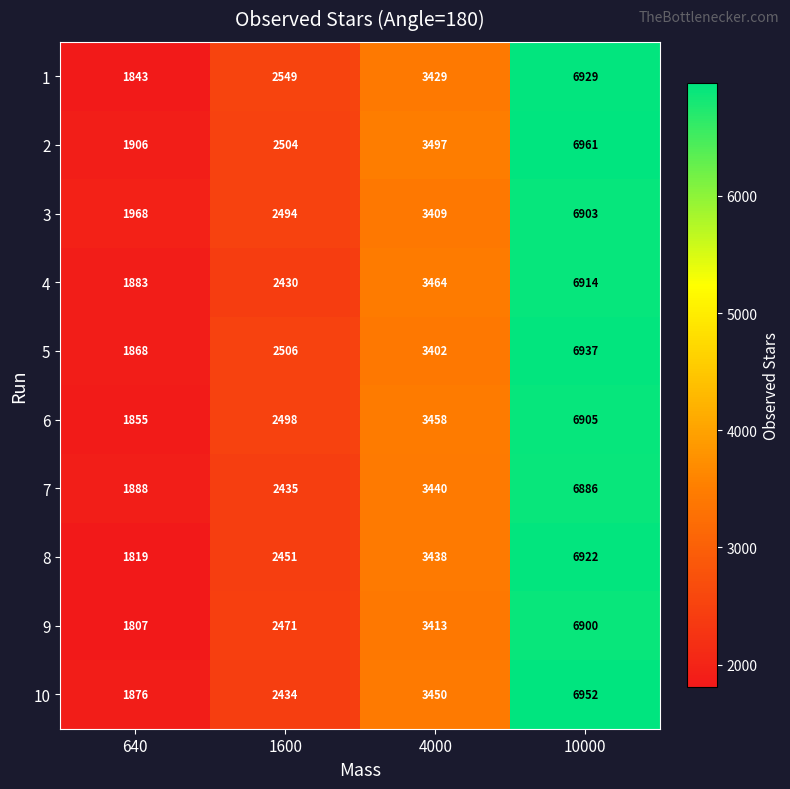

Which series has the largest range (max minus min)?

8